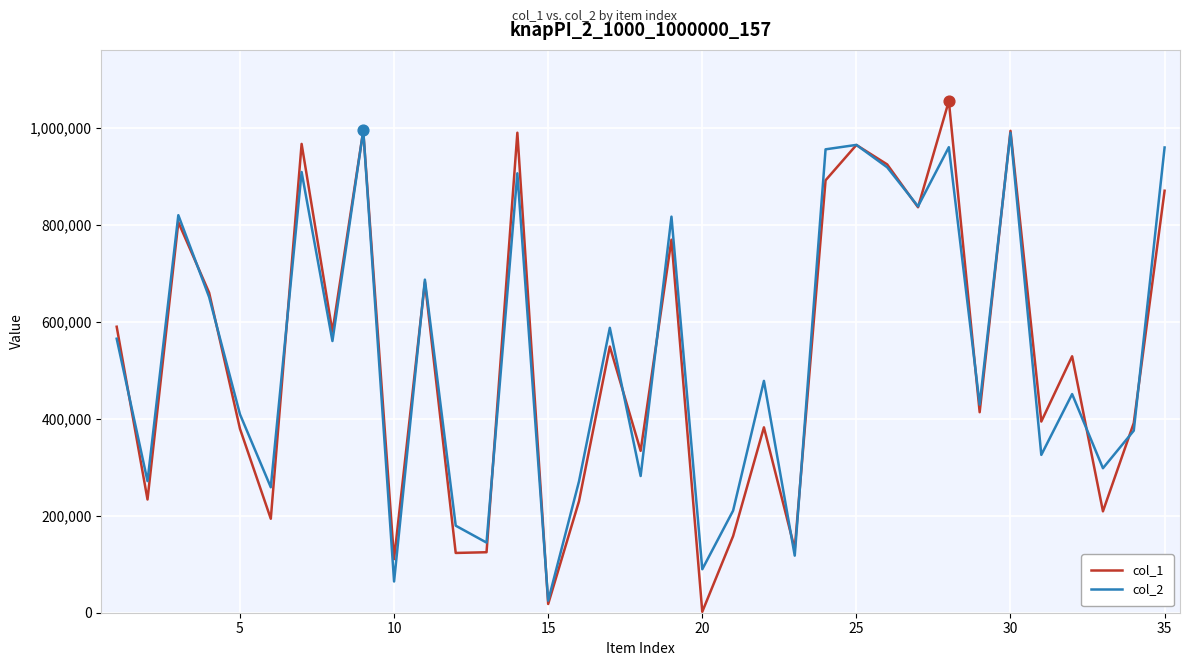

Which series has the widest spread of values?

col_1